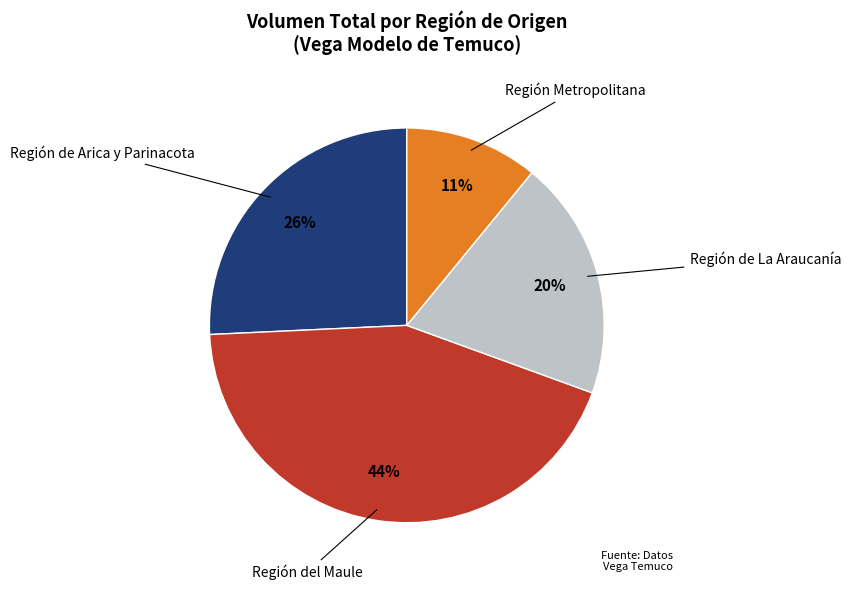

Is it true that Región de La Araucanía is 26% of the pie?

False